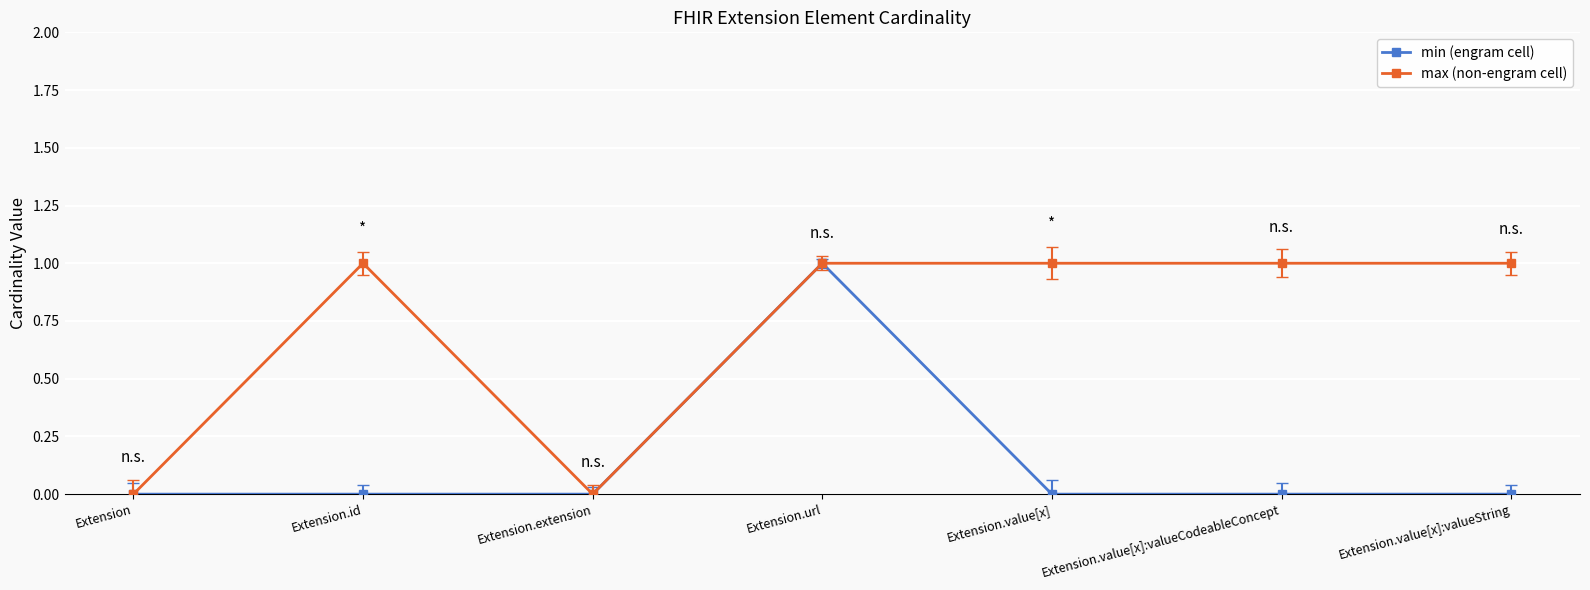

At which category does max (non-engram cell) reach its first local peak?

Extension.id